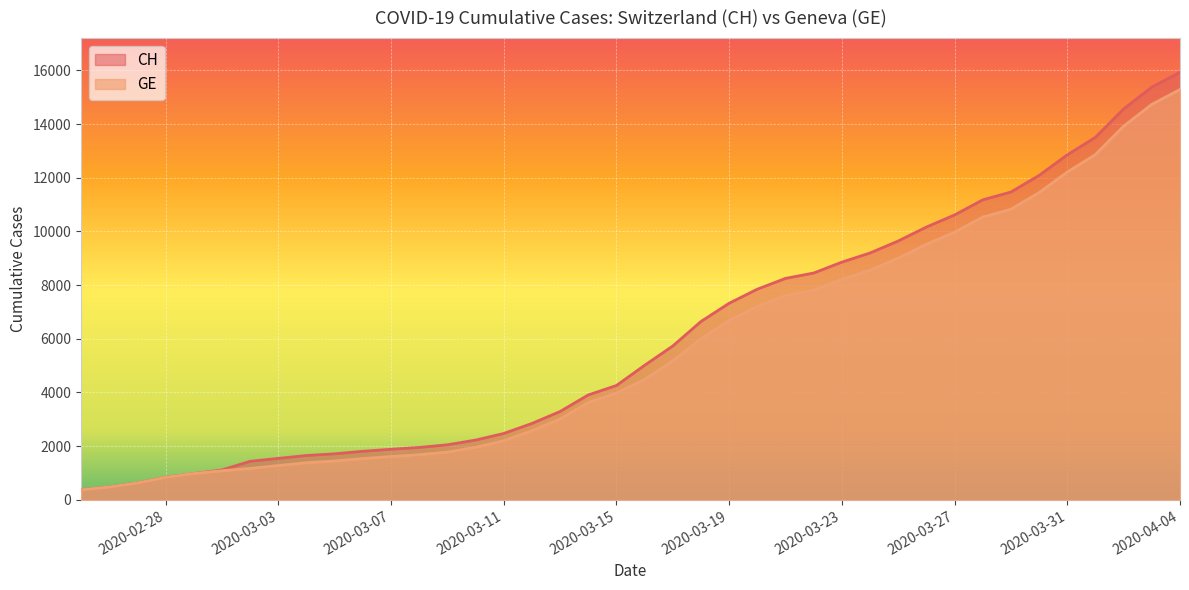

True or false: GE has a value of 5803 at 2020-03-31.

False